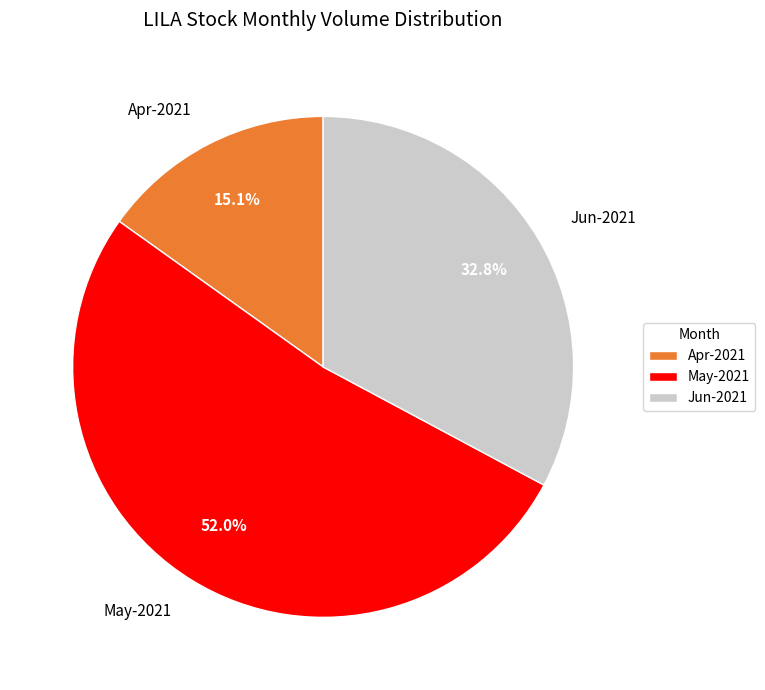

Combined, do Apr-2021 and May-2021 account for over 50%?

Yes